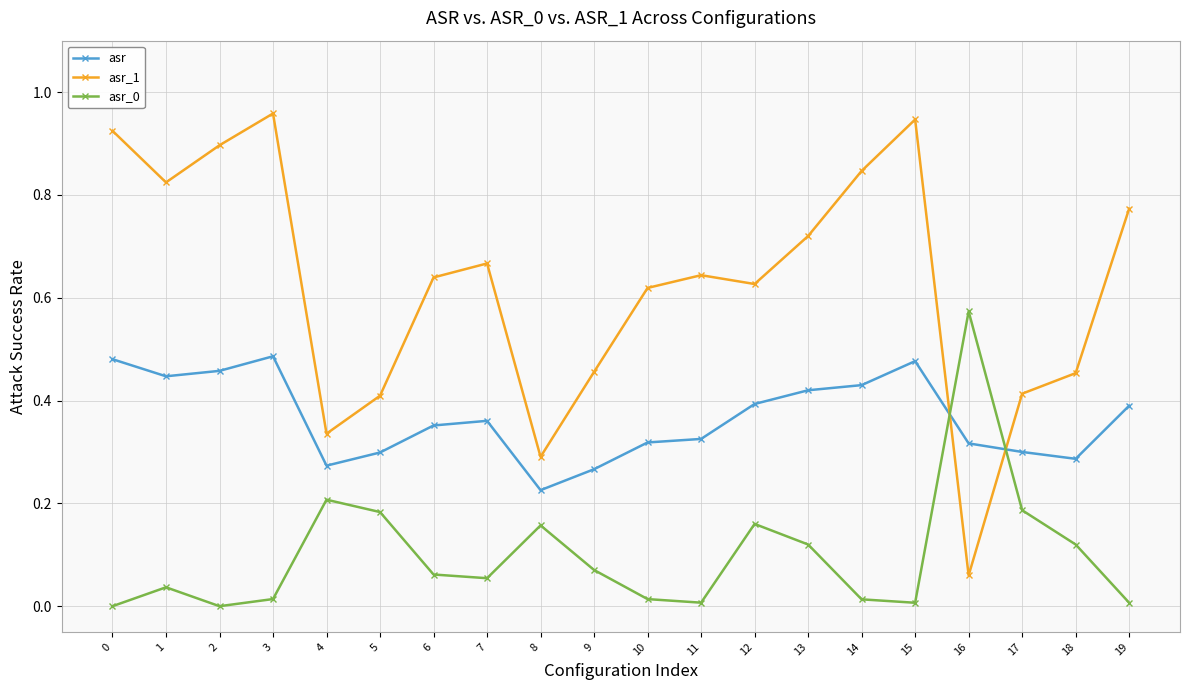

What is the sum of all asr_1 values?

12.5